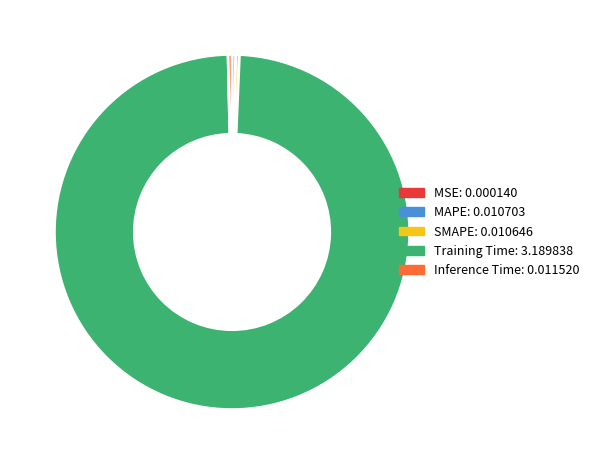

What is the largest slice in the pie chart?

Training Time